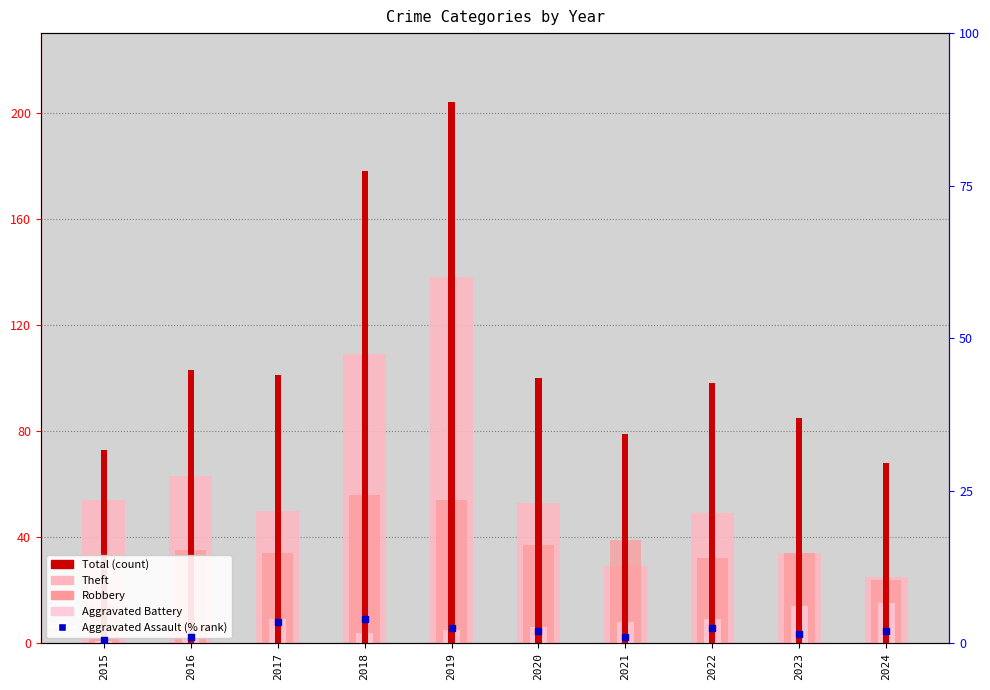

Which series reaches the minimum Y coordinate?

Aggravated Assault (% rank)